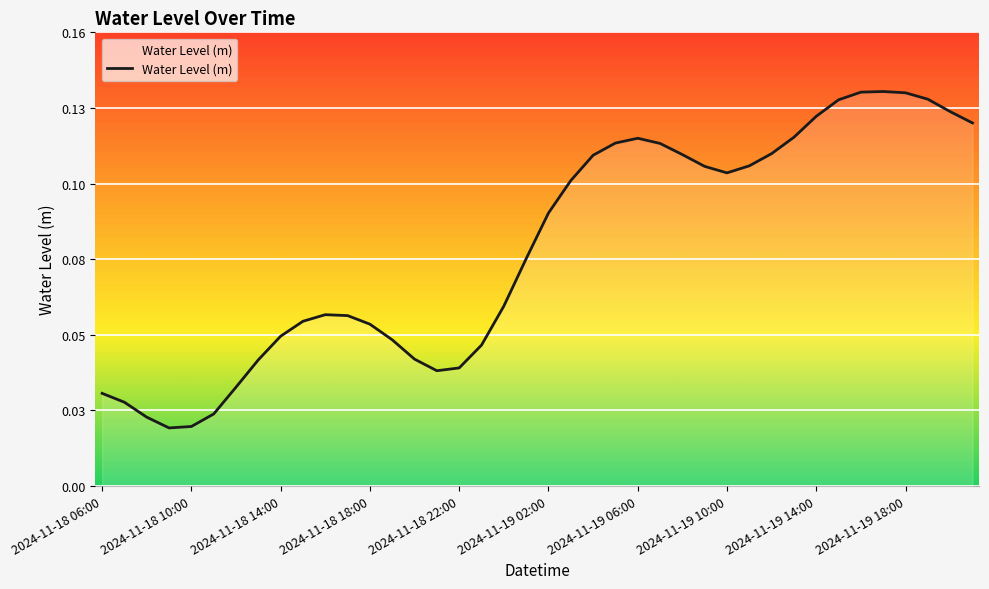

What is the maximum value shown in the chart?

0.1